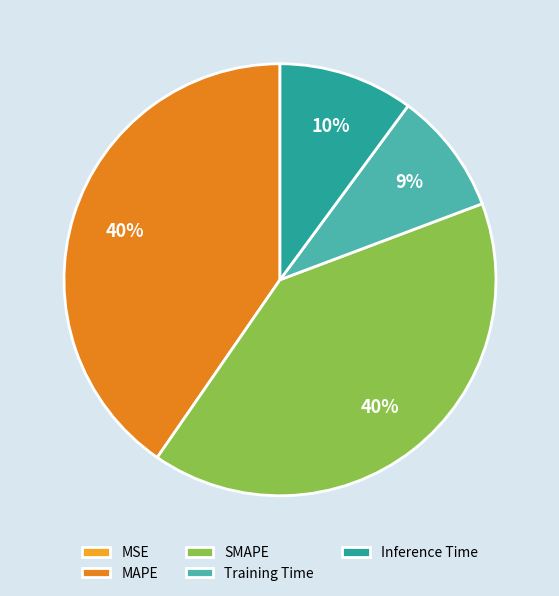

What portion of the pie excludes SMAPE?

59.7%